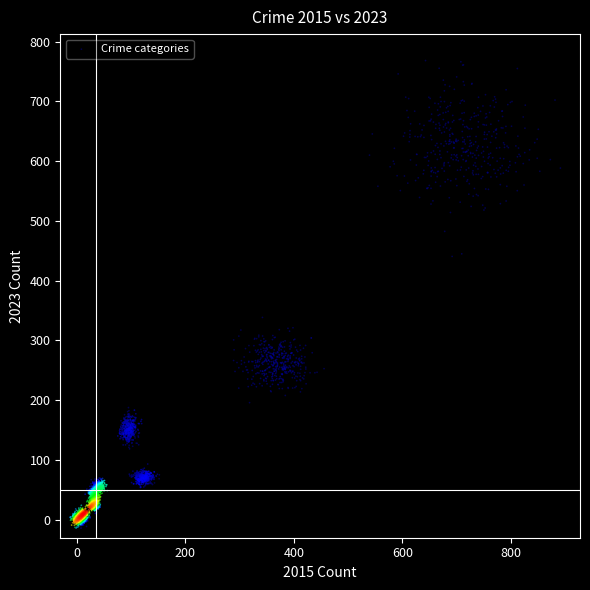

What Y value in the scatter plot is closest to 377?

338.5